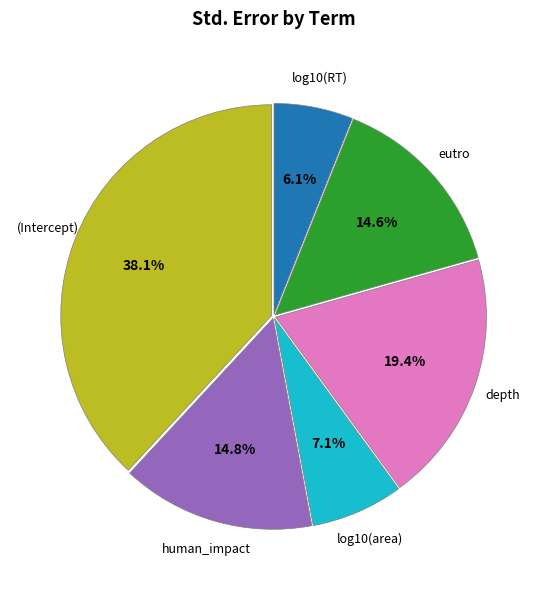

Which slice is the smallest?

log10(RT)